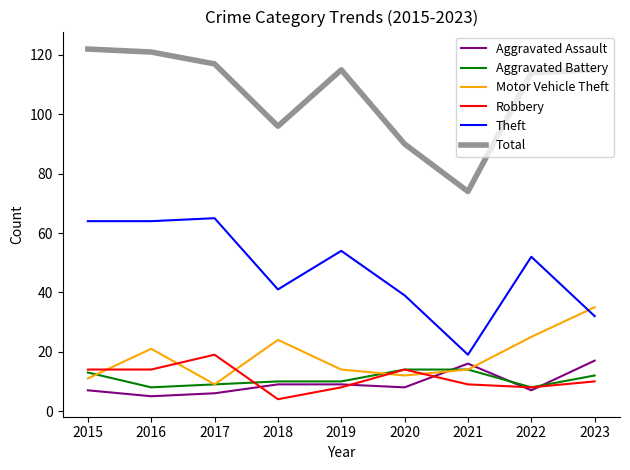

Between 2022 and 2023, which series saw the biggest shift?

Theft